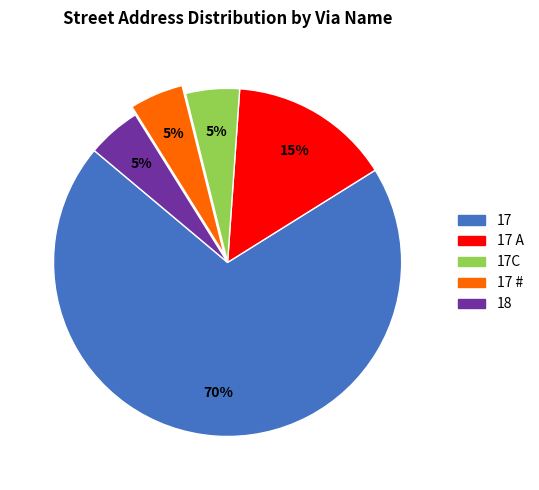

Does any single category account for the majority?

Yes